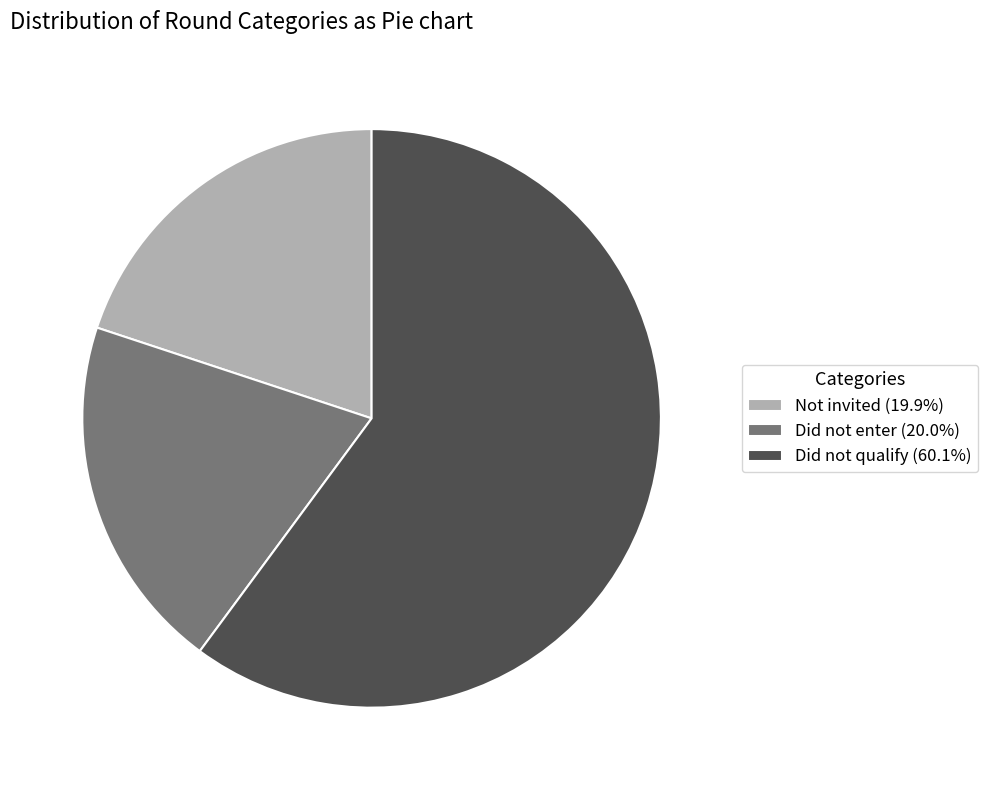

Approximately how many times larger is the value at Not invited (19.9%) compared to Did not enter (20.0%)?

1.0